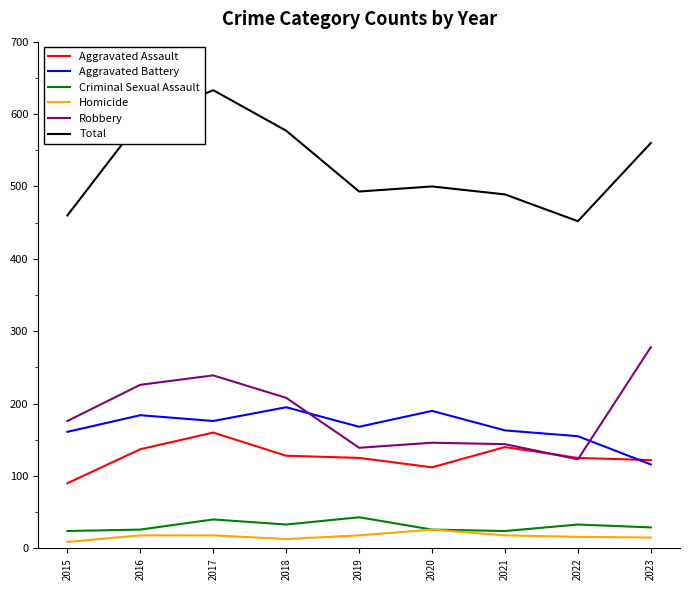

The value of Aggravated Battery at 2021 is 163. True or false?

True